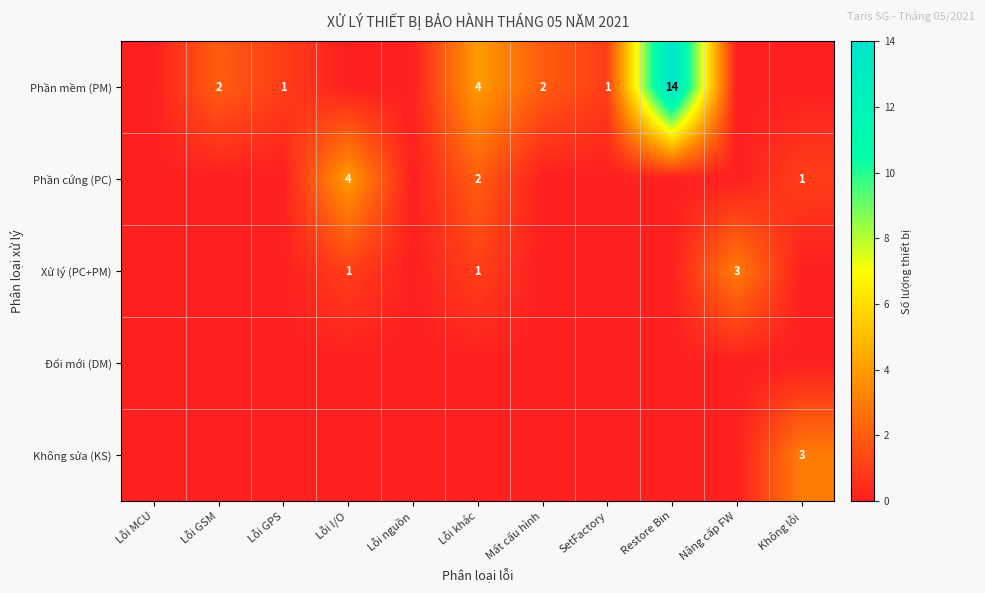

True or false: Phần mềm (PM) has a value of 6 at Lỗi khác.

False